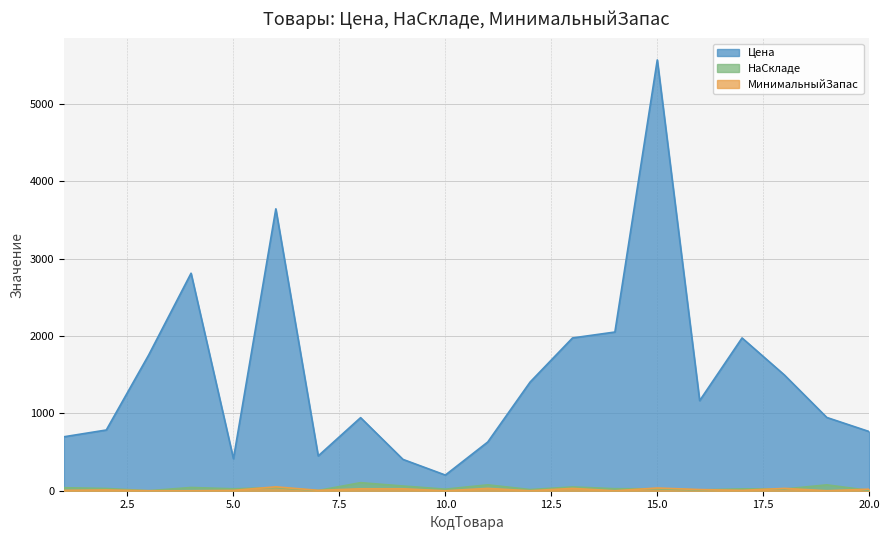

Is the value of НаСкладе at 16 greater than the value of МинимальныйЗапас at 1?

Yes